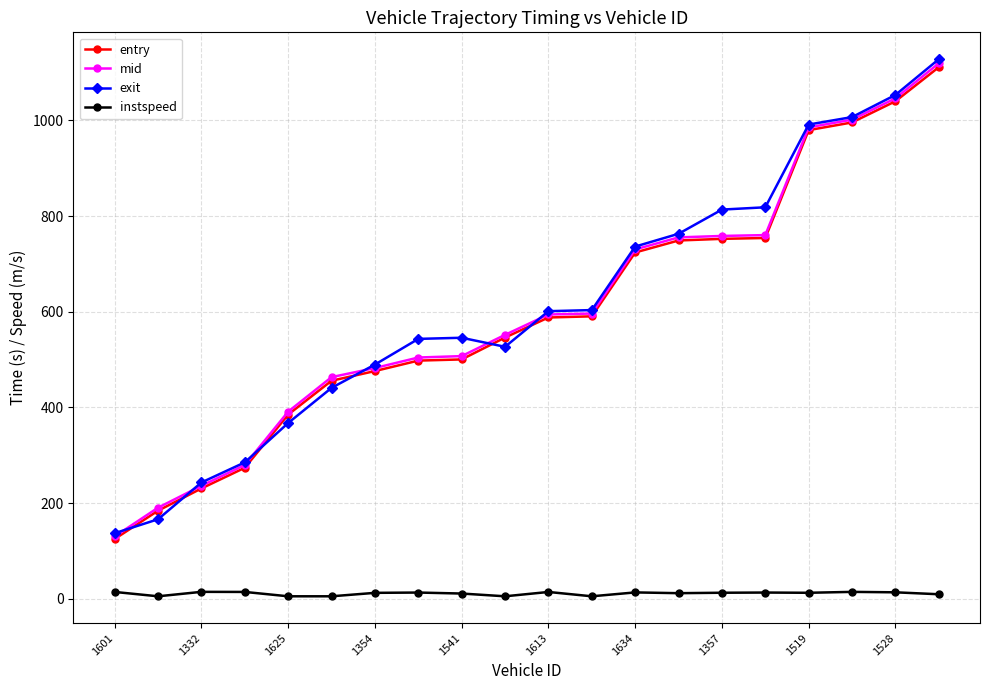

Which series has the largest range (max minus min)?

exit